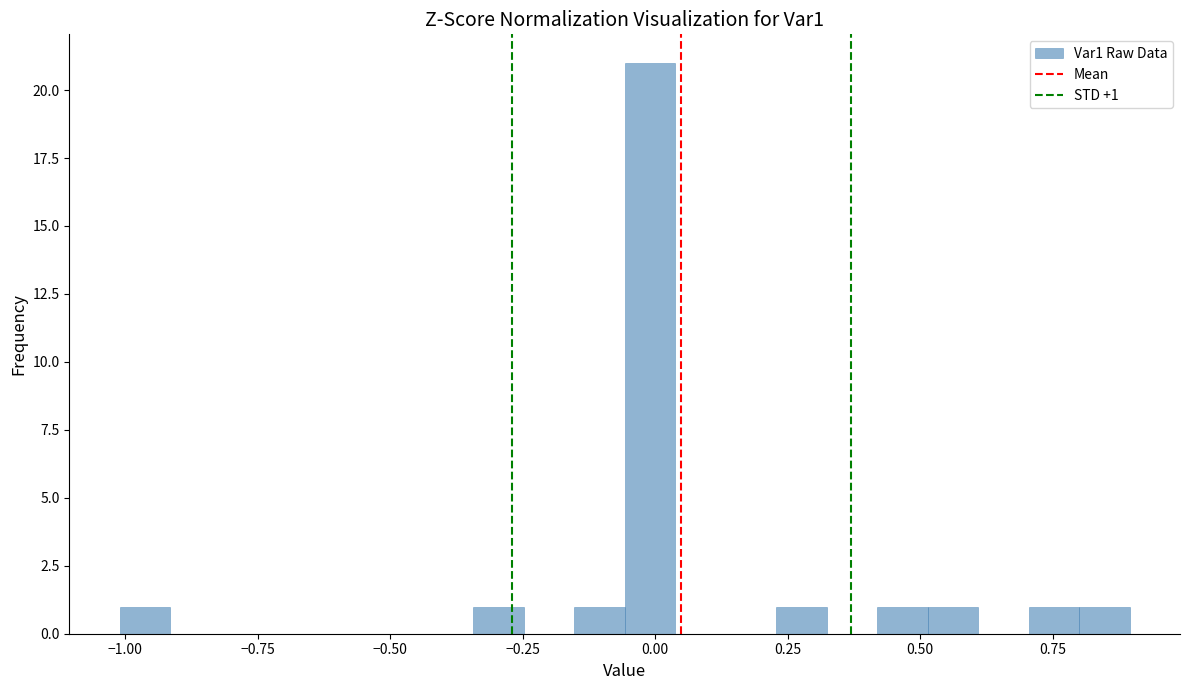

Around what value on the x-axis is the tallest bar? Give the approximate position of its centre, as read against the axis.

0.00